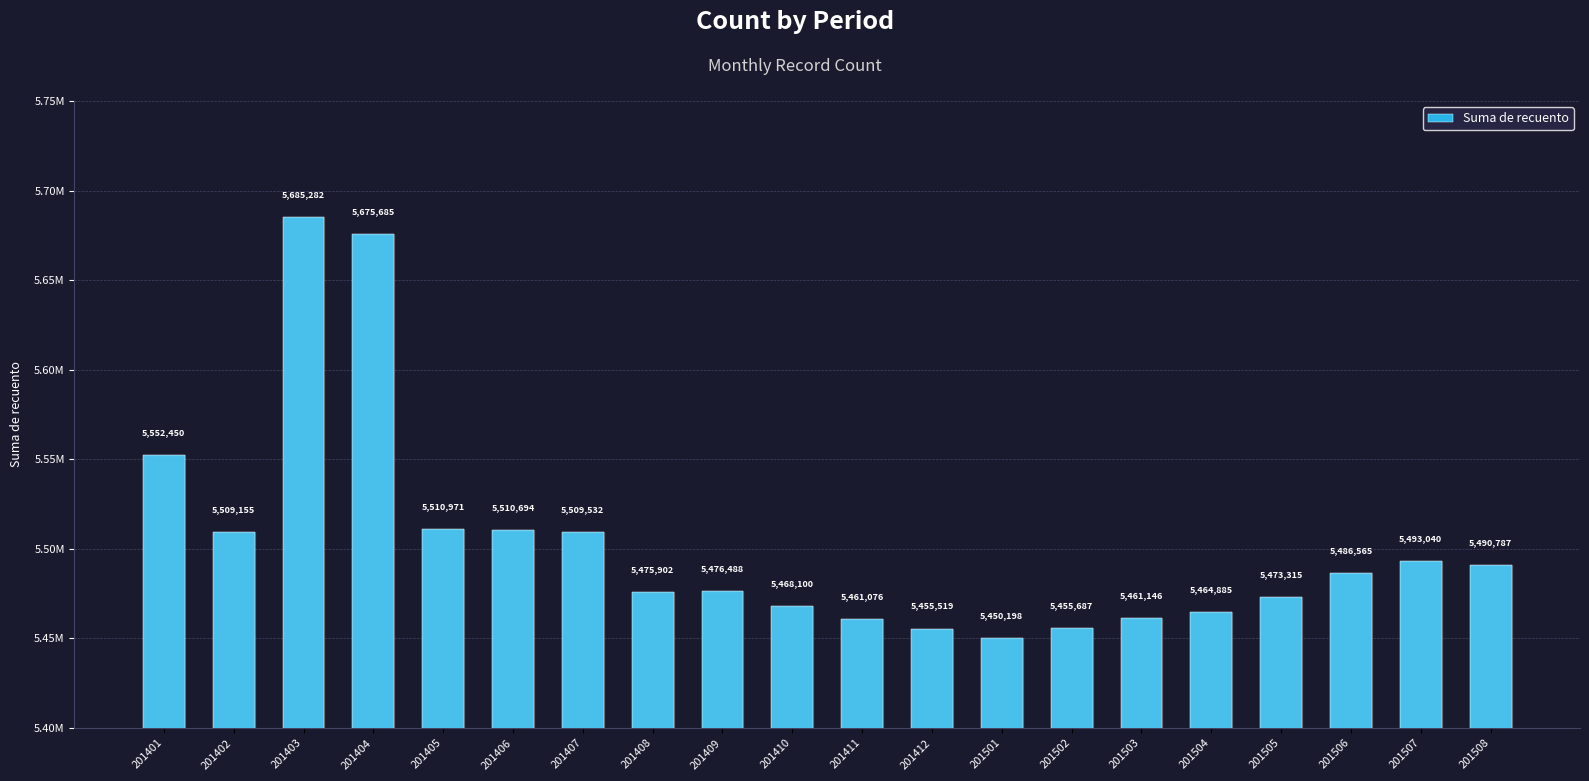

Is it true that the value at 201504 is 5464885?

True